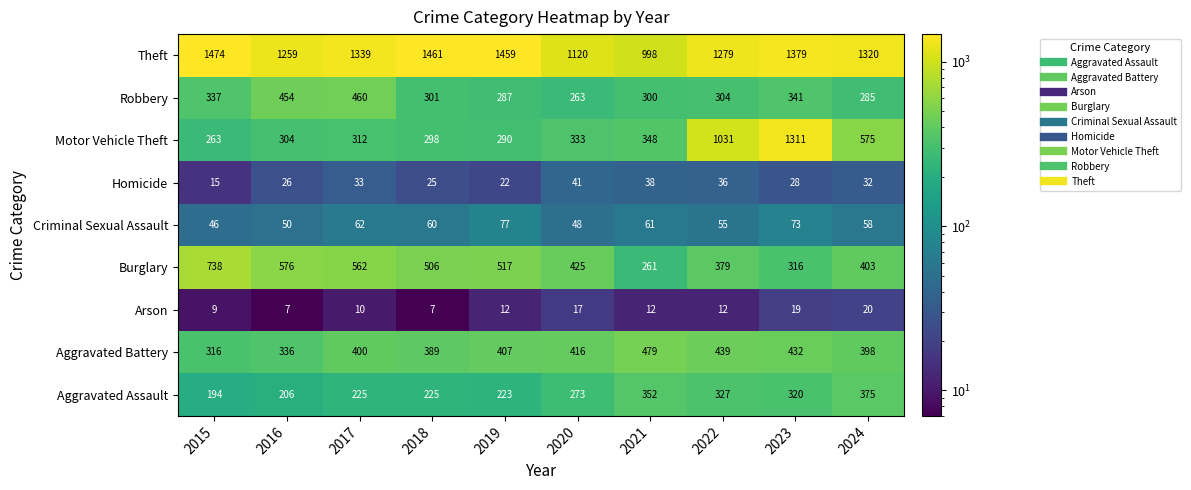

What is the spread (max minus min) of values at 2019?

1447